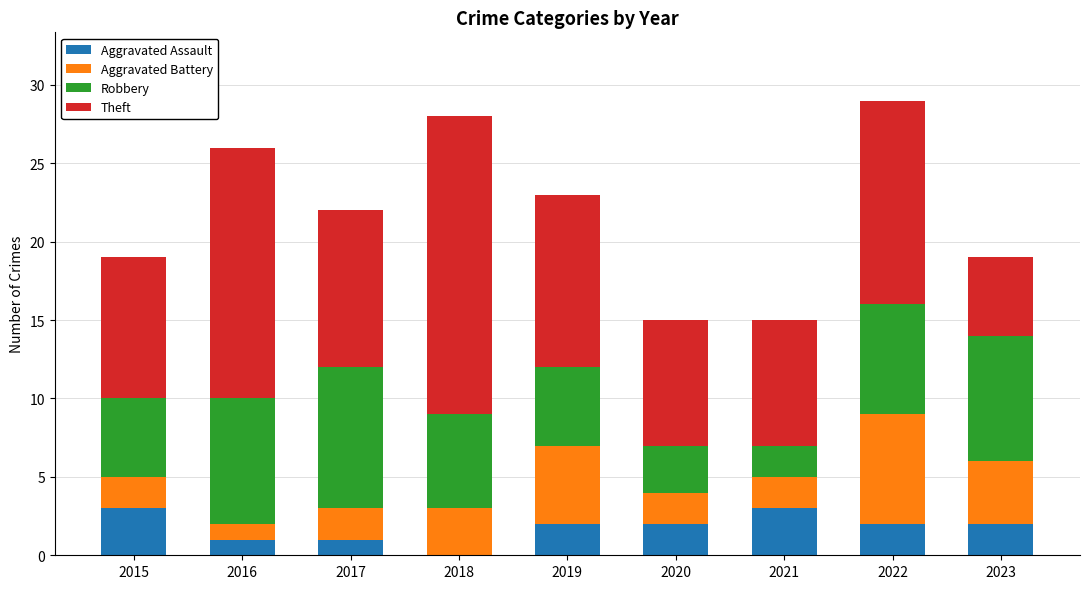

The Aggravated Assault series shows 2 at 2020. True or false?

True